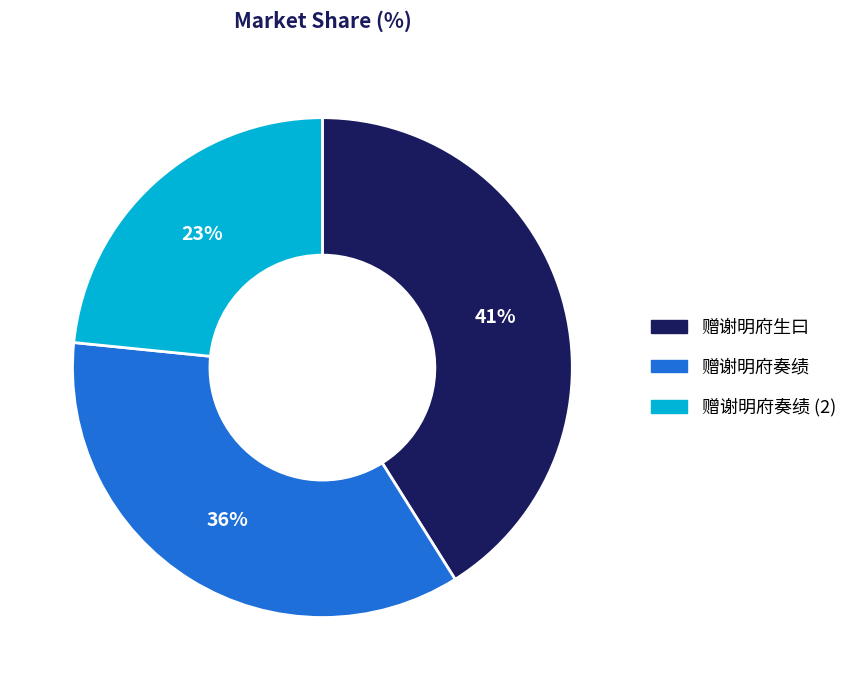

Is it true that 赠谢明府奏绩 is 36% of the pie?

True